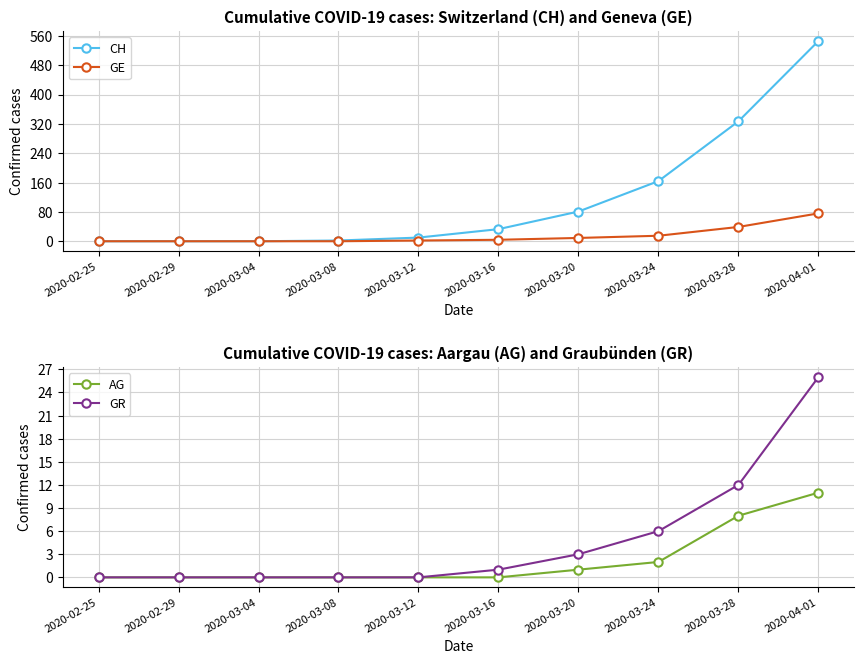

True or false: AG has more than 2 interior local peaks.

False